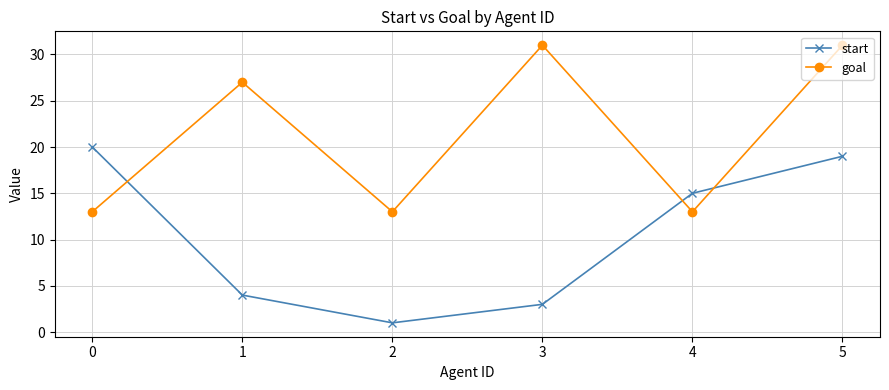

List the labels in order of start value, smallest first.

2, 3, 1, 4, 5, 0